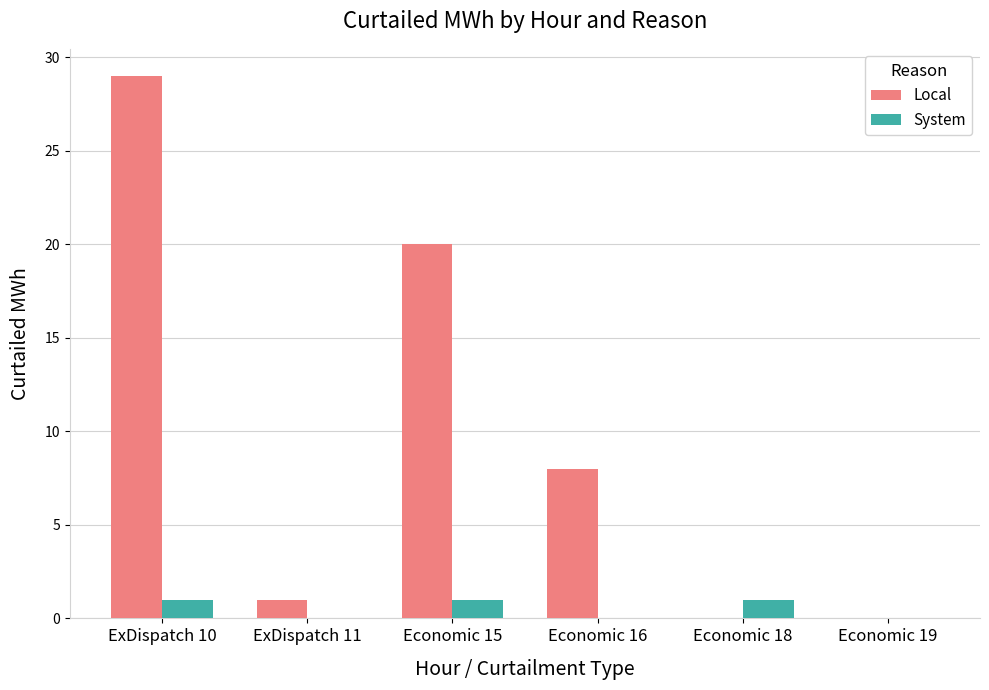

At which label does Local first exceed 8?

ExDispatch 10